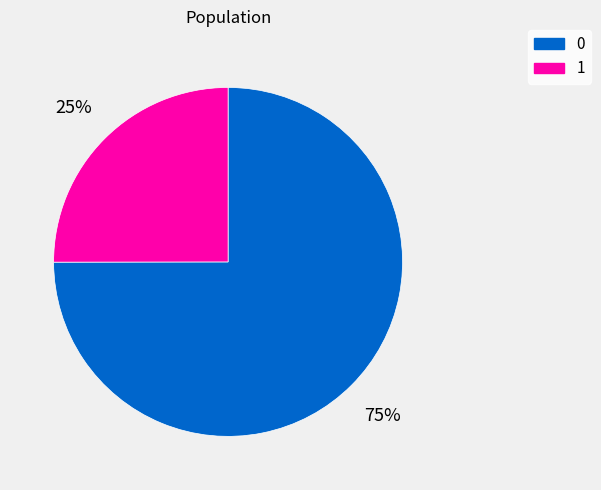

To the nearest percent, what is the average slice percentage?

50%